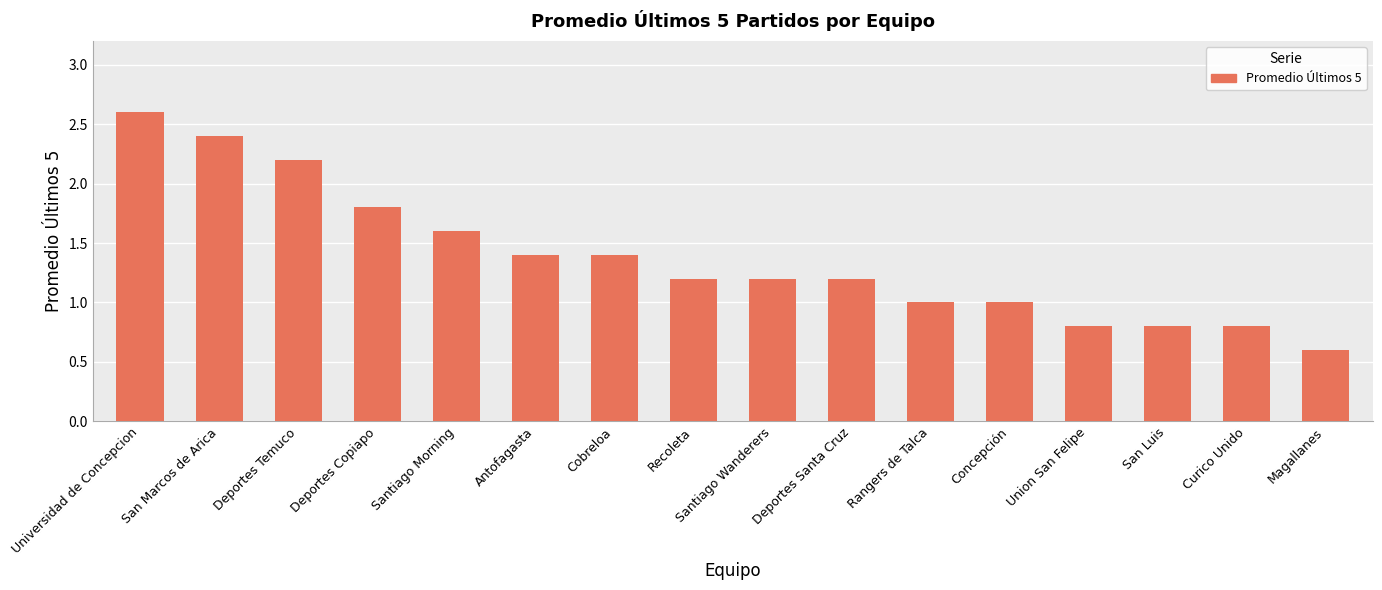

How many bars are there in total?

16